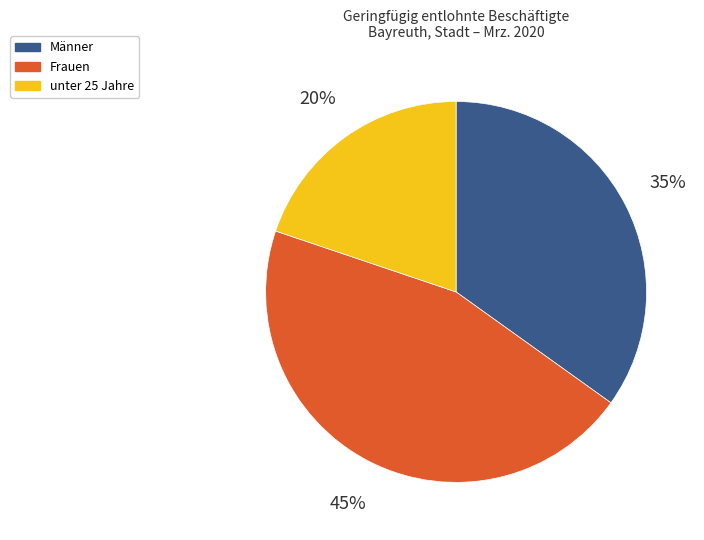

True or false: Männer accounts for 35% of the total.

True